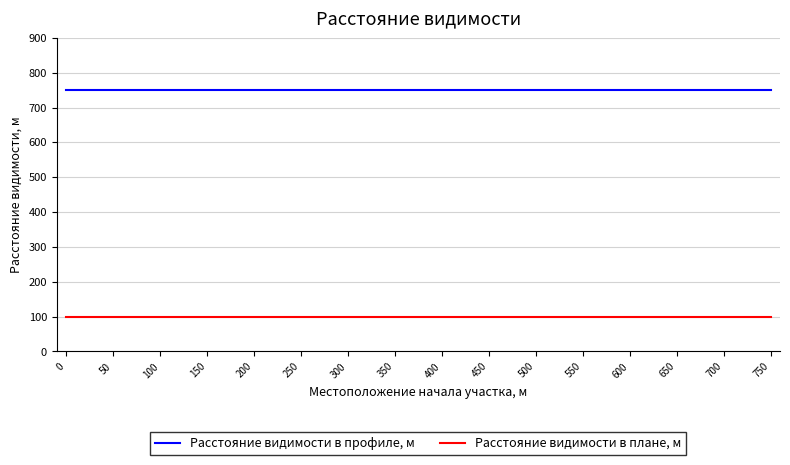

What is the total value across all series at 550?

850